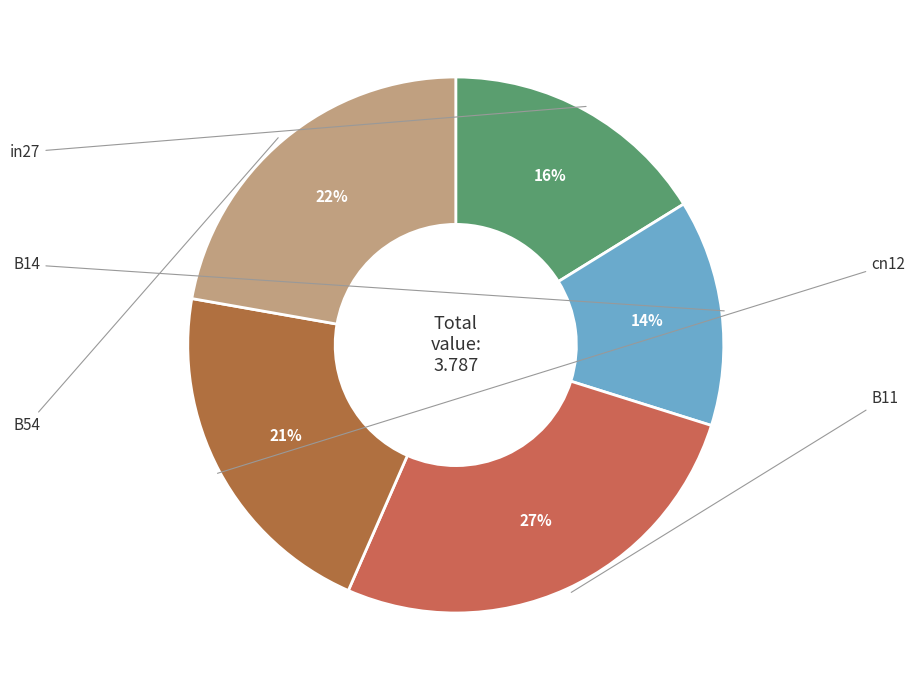

Count the number of slices in the pie.

5